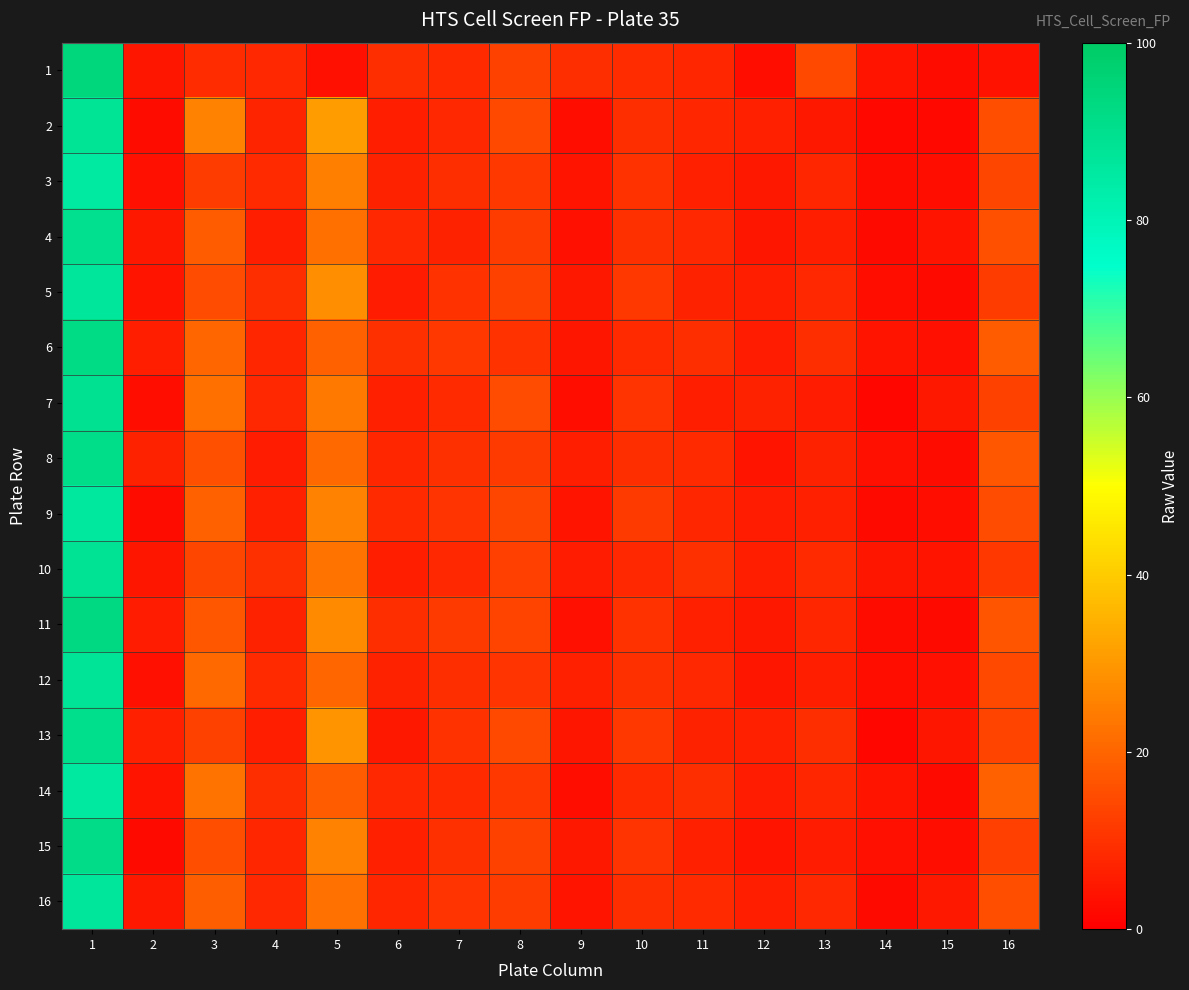

Between 4 and 10, which series saw the biggest shift?

9